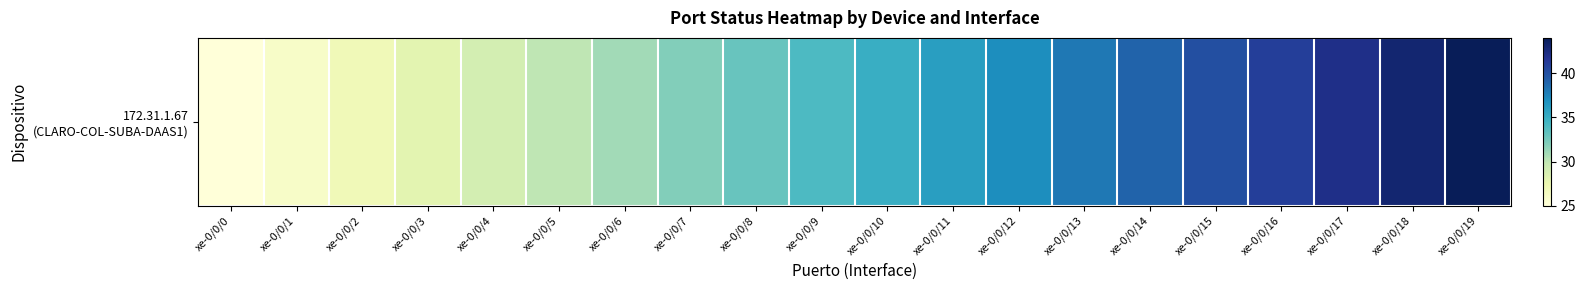

Reading left to right, what are all the values shown in this chart?

25	26	27	28	29	30	31	32	33	34	35	36	37	38	39	40	41	42	43	44